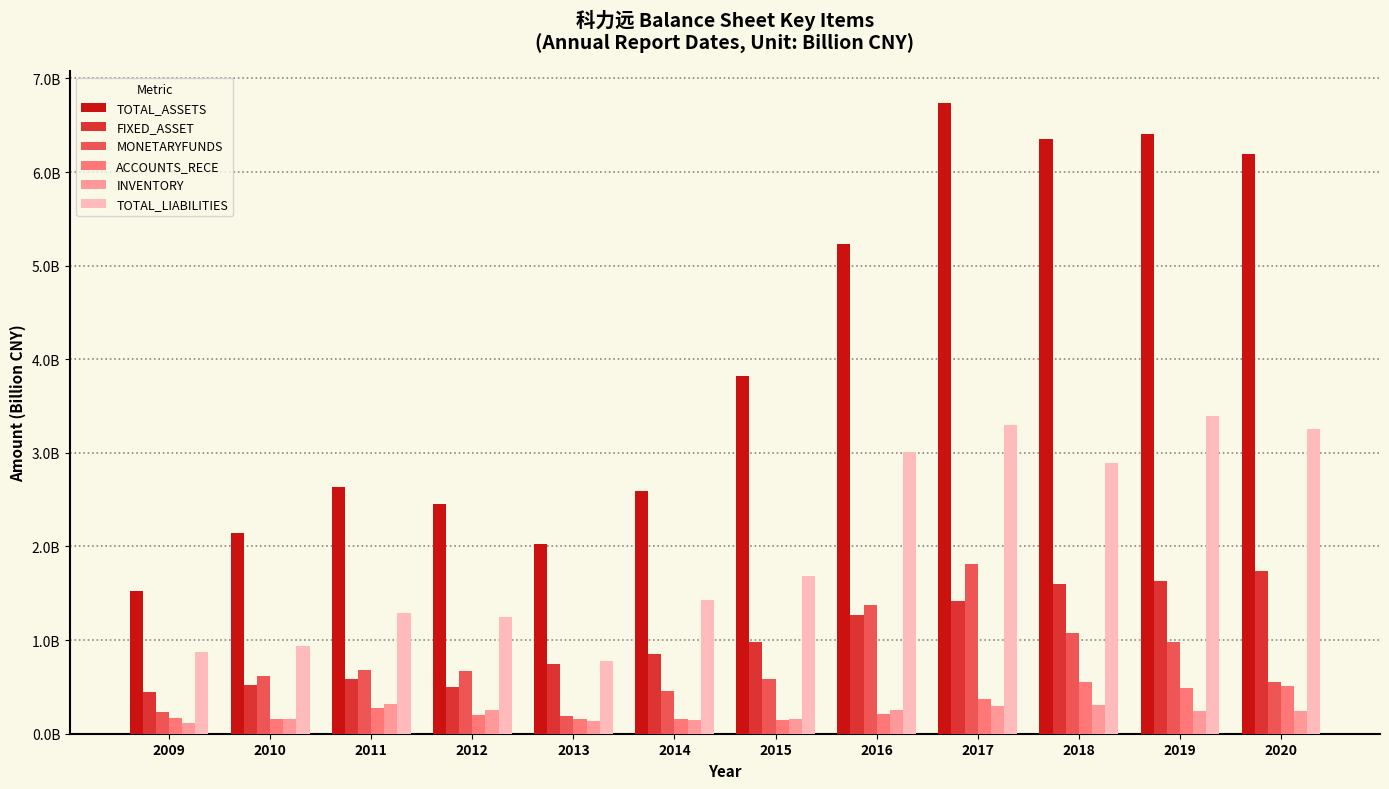

Does the chart contain stacked bars?

No